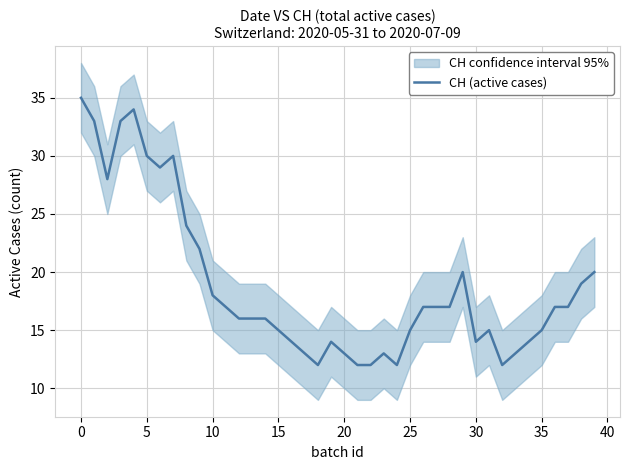

The chart shows a value of 17 at 11. True or false?

True